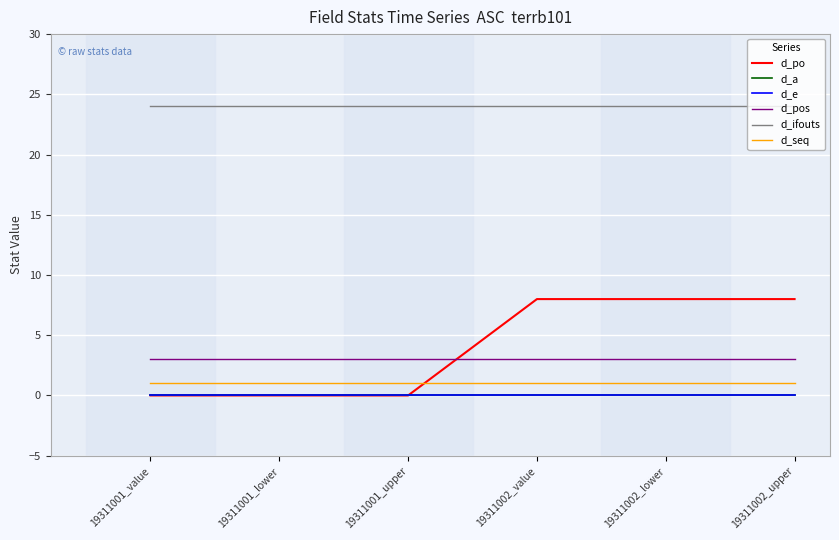

Is this an area chart (filled region under the line)?

No